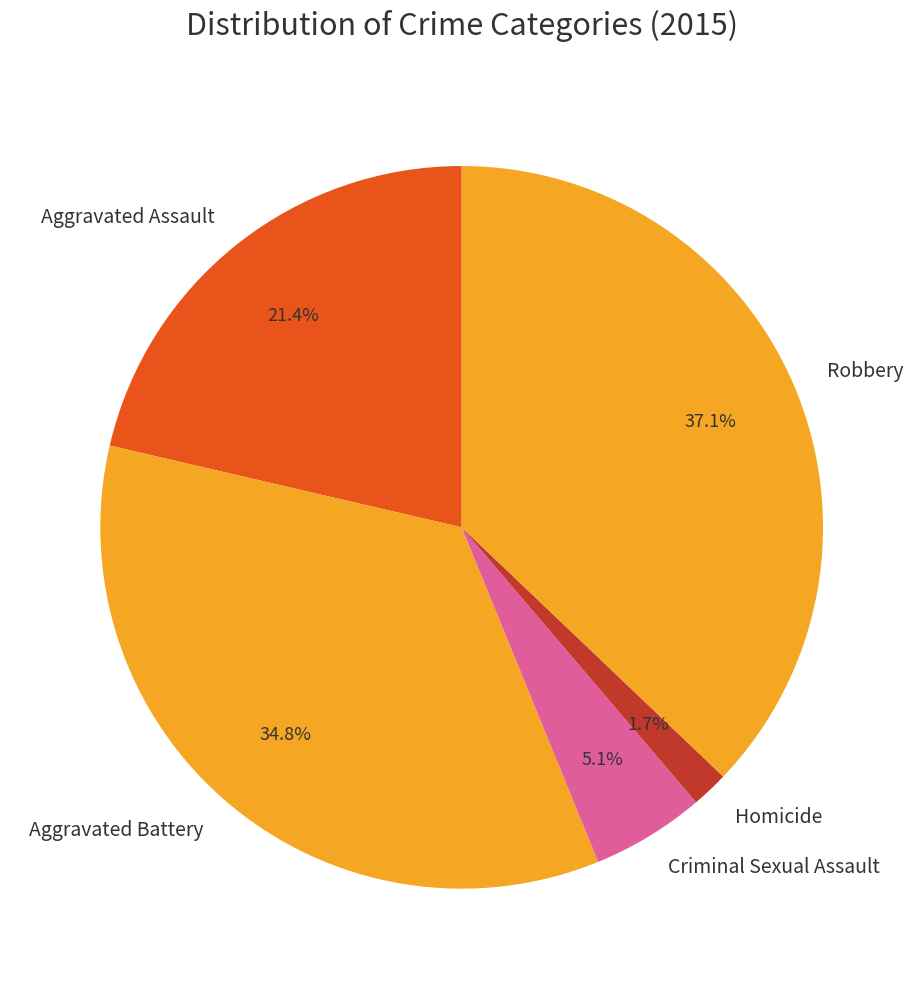

Which category has the biggest portion of the pie?

Robbery